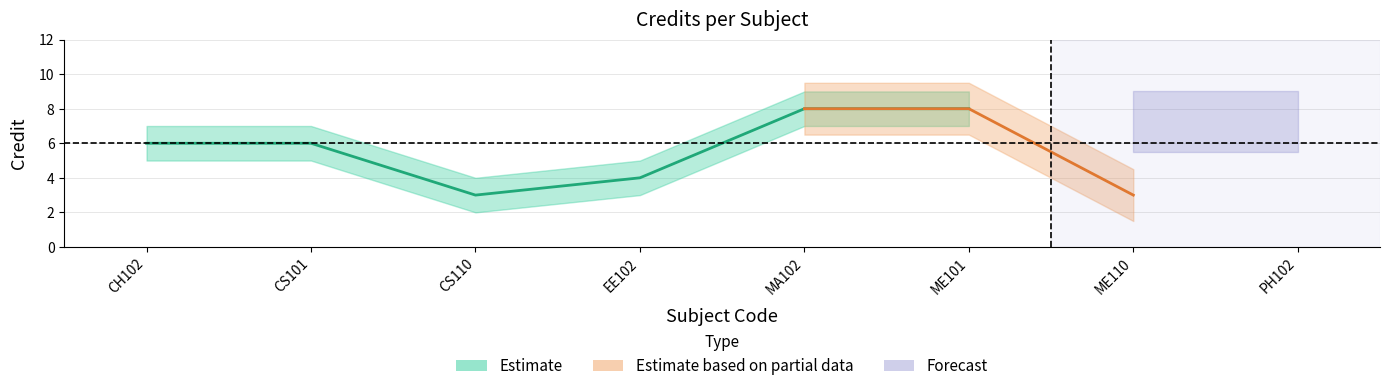

How many values are below 6?

3